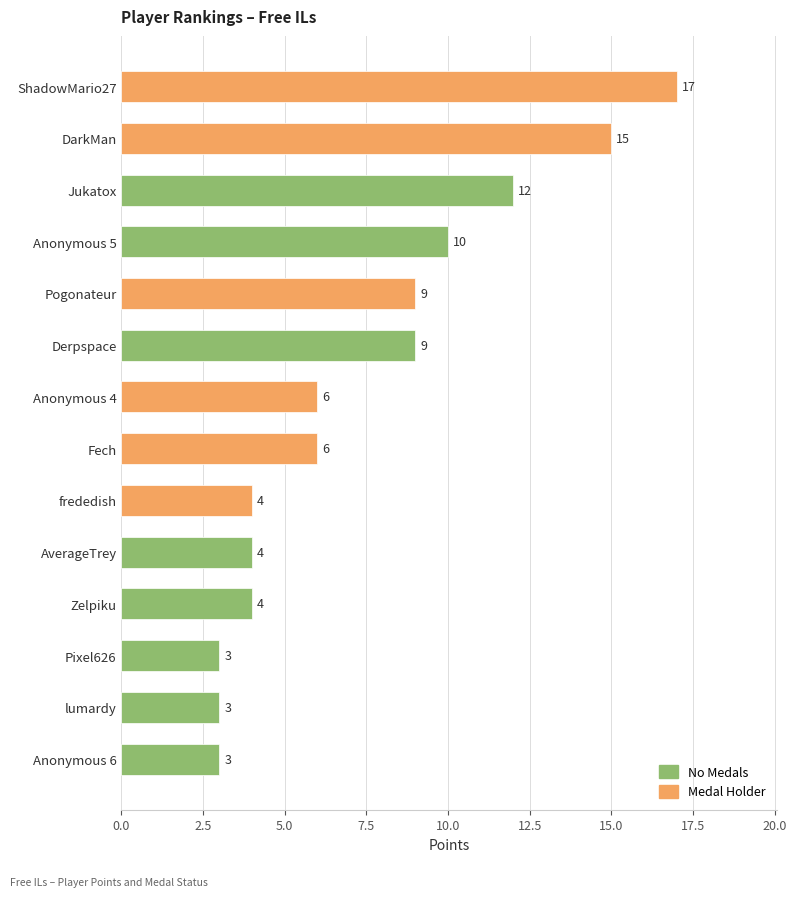

The value at AverageTrey is 4. True or false?

True